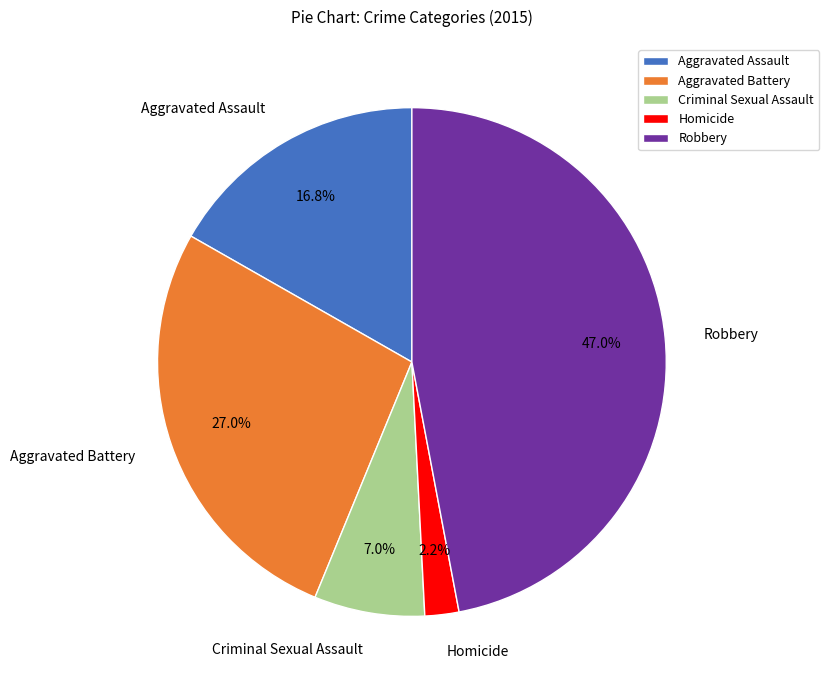

Which has a higher value, Homicide or Aggravated Assault?

Aggravated Assault